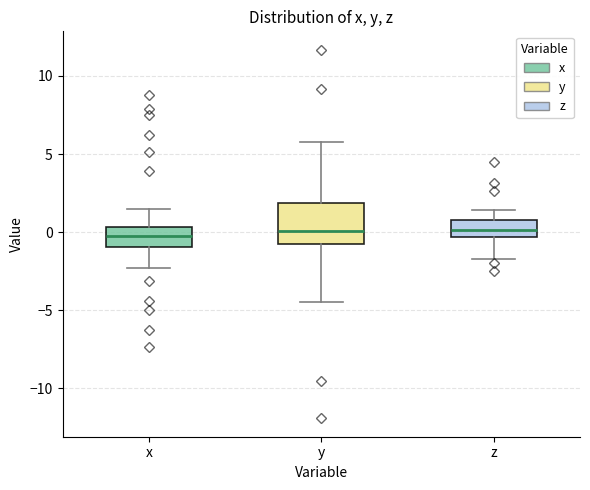

Reading left to right, transcribe this box plot: for each box, give where its median line is, the range the box spans, and where its two whiskers end, as read against the y-axis. The values are not printed on the chart, so give them approximately, as read against the axis.

x: median 0.0, box -1.0 to 0.5, whiskers -2.5 to 1.5
y: median 0.0, box -0.5 to 2.0, whiskers -4.5 to 6.0
z: median 0.0, box -0.5 to 1.0, whiskers -1.5 to 1.5